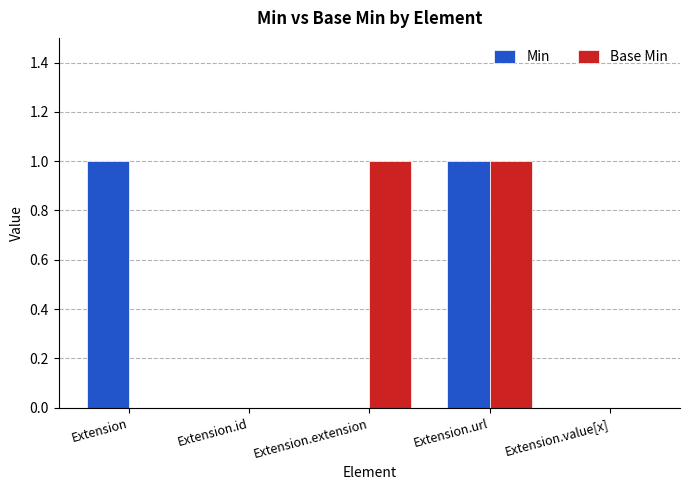

What are all the series names shown in the legend?

Min, Base Min